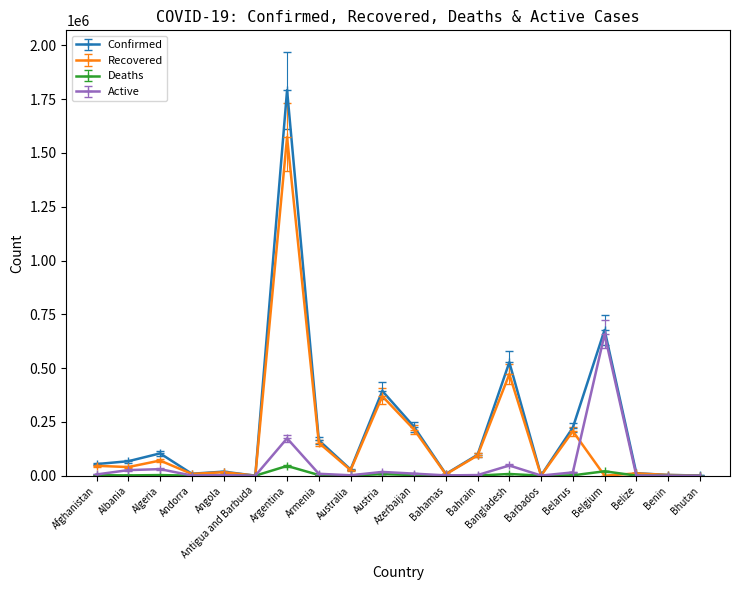

What is the label of the 16th point from the left?

Belarus